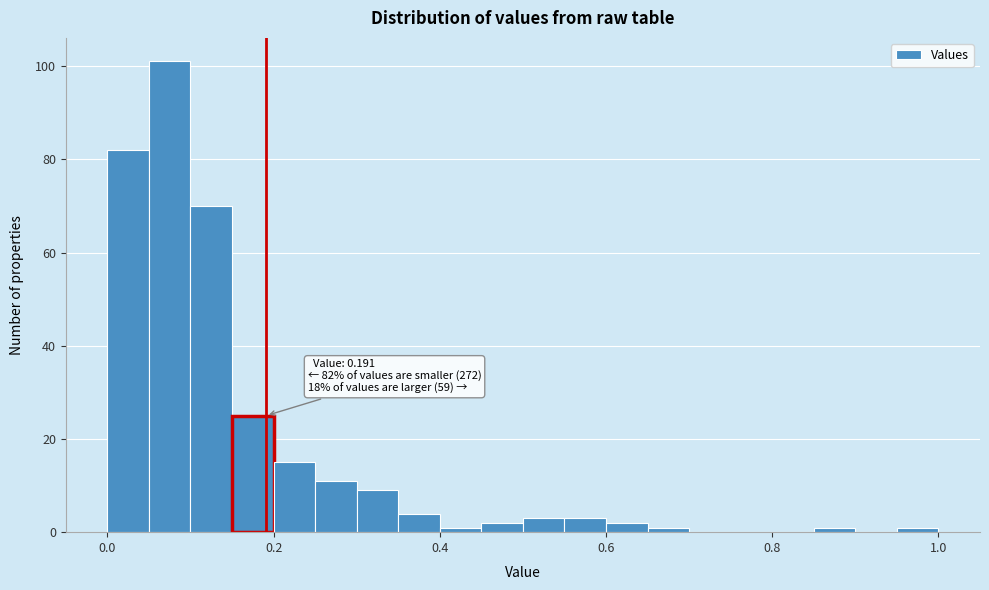

Around what value on the x-axis is the tallest bar? Give the approximate position of its centre, as read against the axis.

0.08